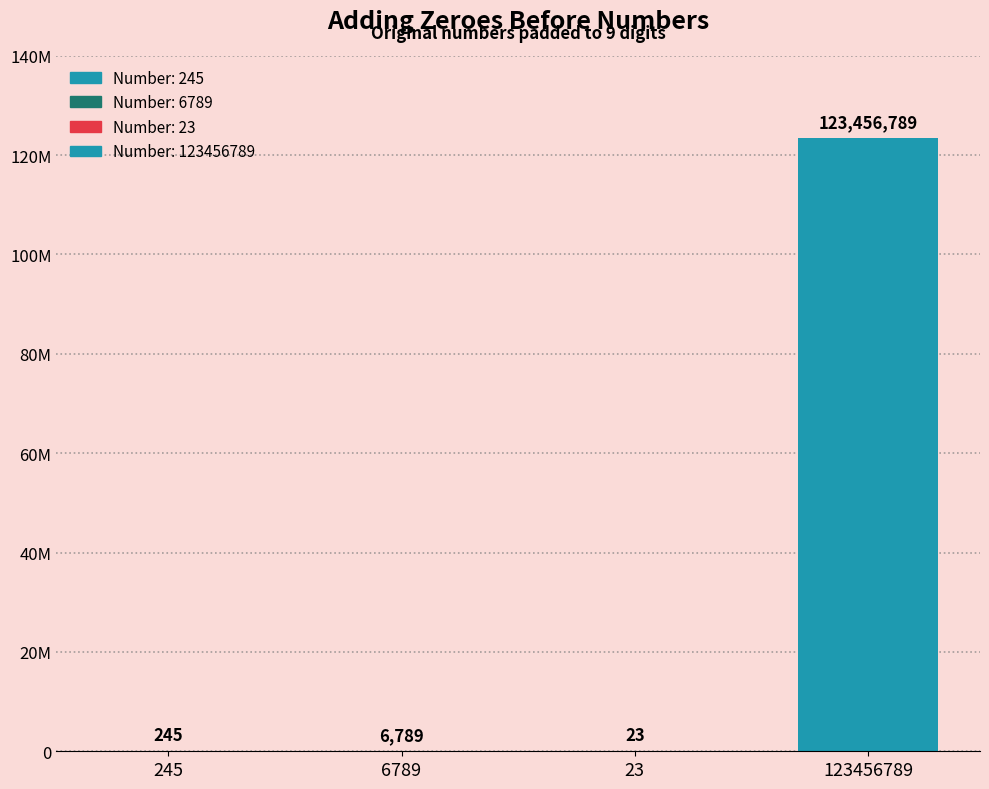

What is the sum of the values at 123456789 and 245?

123457034